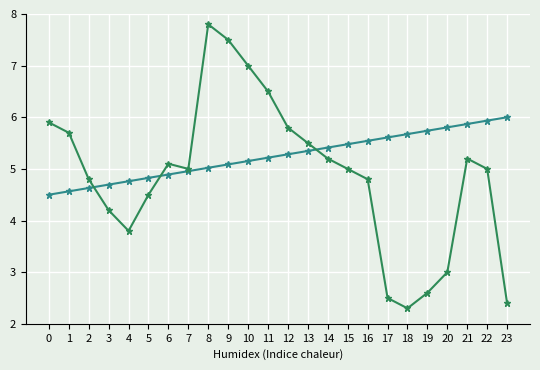

What is the total value across all series at 17?

8.1